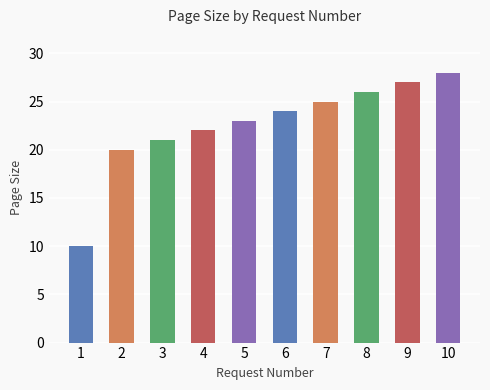

How many distinct data groups are displayed?

1